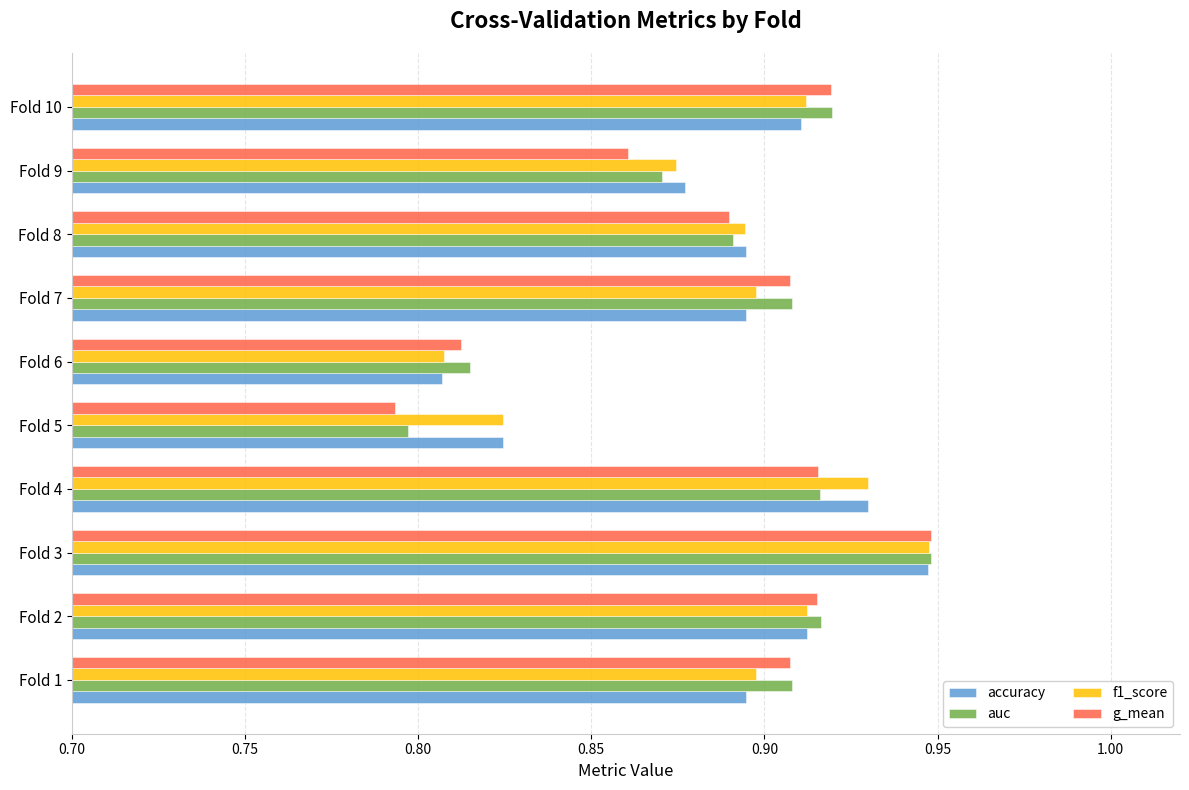

Count the number of data series in this chart.

4